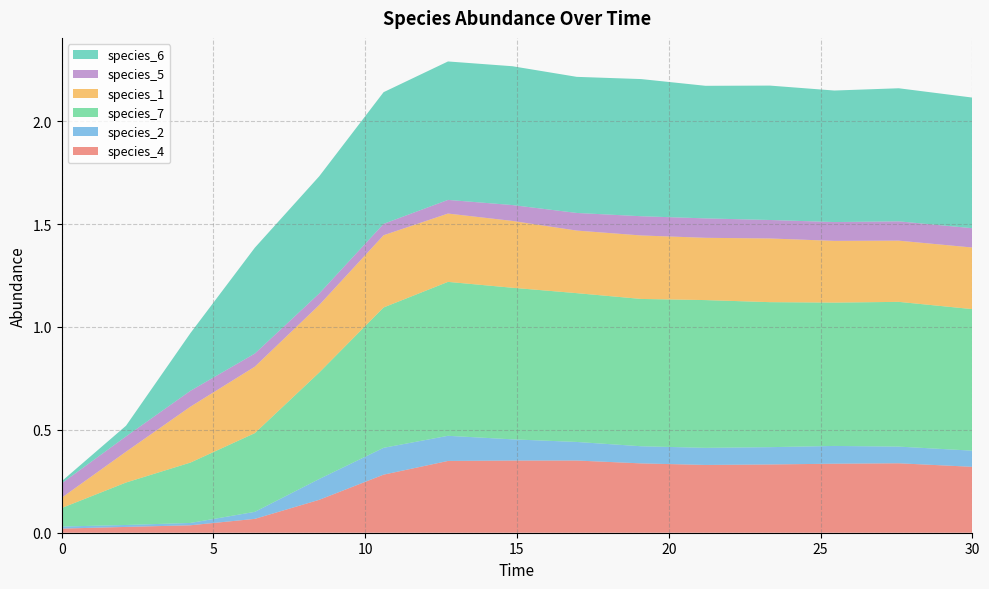

Reading left to right, transcribe all the data shown in this chart.

species_4: 0.0	0.0	0.0	0.1	0.2	0.3	0.3	0.4	0.4	0.3	0.3	0.3	0.3	0.3	0.3
species_2: 0.0	0.0	0.0	0.0	0.1	0.1	0.1	0.1	0.1	0.1	0.1	0.1	0.1	0.1	0.1
species_7: 0.1	0.2	0.3	0.4	0.5	0.7	0.7	0.7	0.7	0.7	0.7	0.7	0.7	0.7	0.7
species_1: 0.1	0.1	0.3	0.3	0.3	0.4	0.3	0.3	0.3	0.3	0.3	0.3	0.3	0.3	0.3
species_5: 0.1	0.1	0.1	0.1	0.1	0.1	0.1	0.1	0.1	0.1	0.1	0.1	0.1	0.1	0.1
species_6: 0.0	0.1	0.3	0.5	0.6	0.6	0.7	0.7	0.7	0.7	0.6	0.7	0.6	0.6	0.6